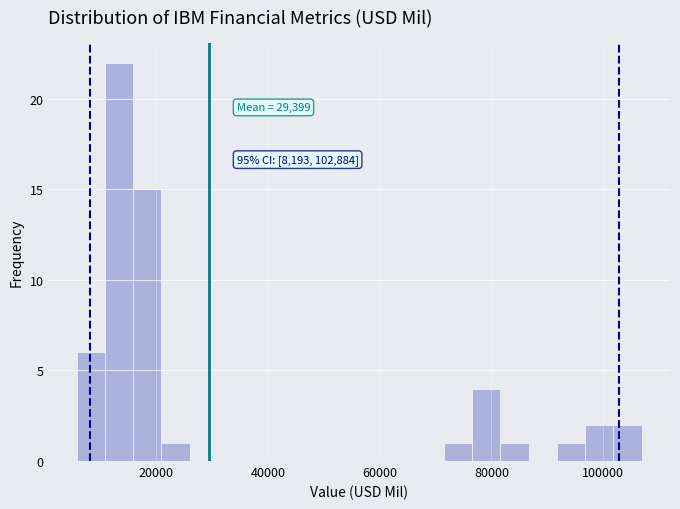

Read against the x-axis, roughly where is the centre of the tallest bar?

14000